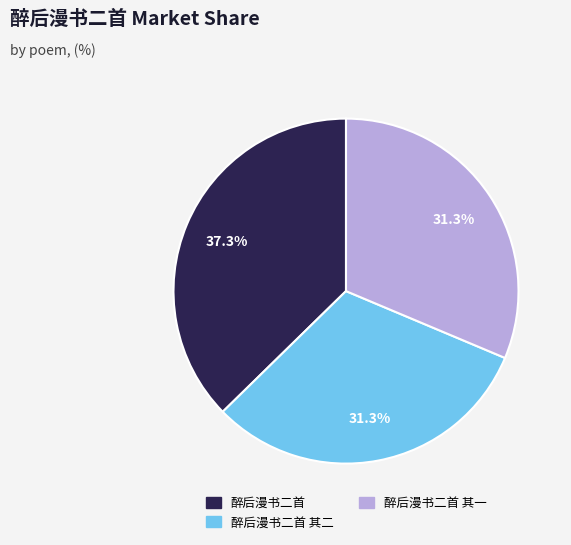

Is there a majority slice in this chart?

No